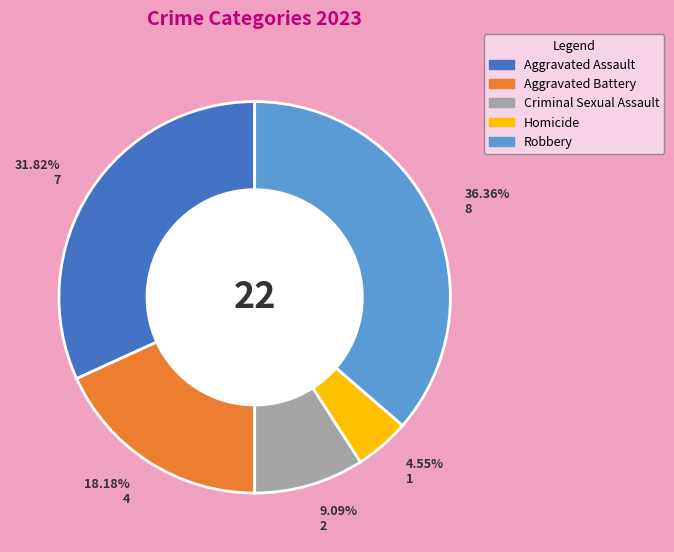

How many segments does this pie chart have?

5